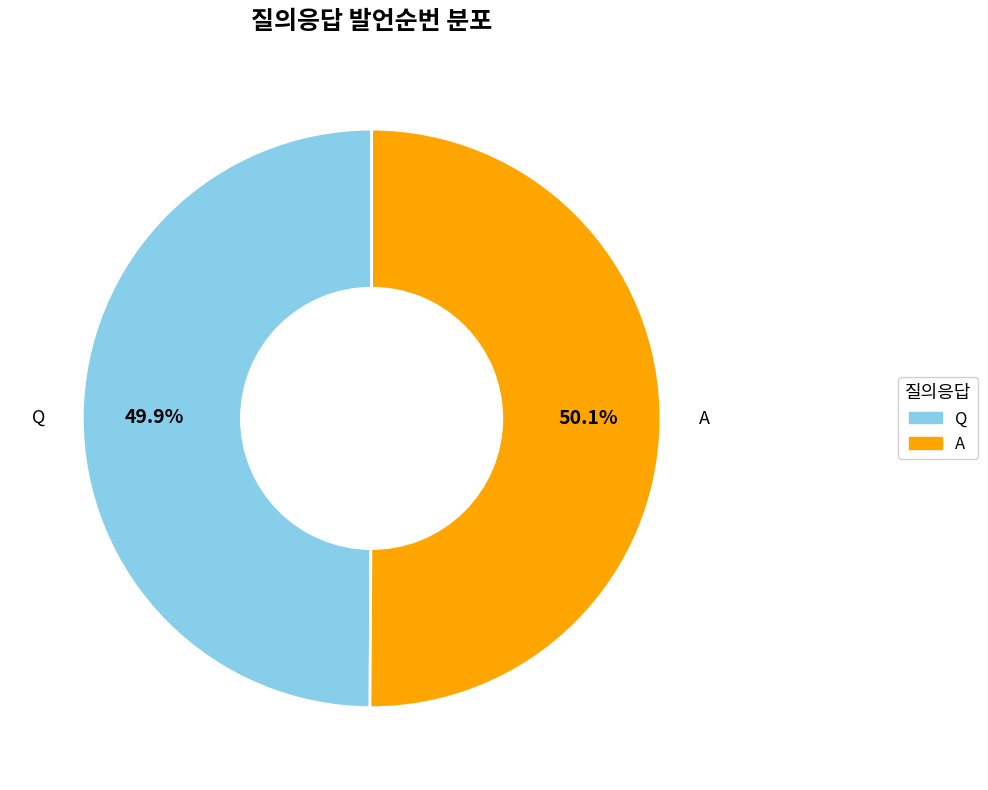

Is the sum of A and Q greater than half?

Yes